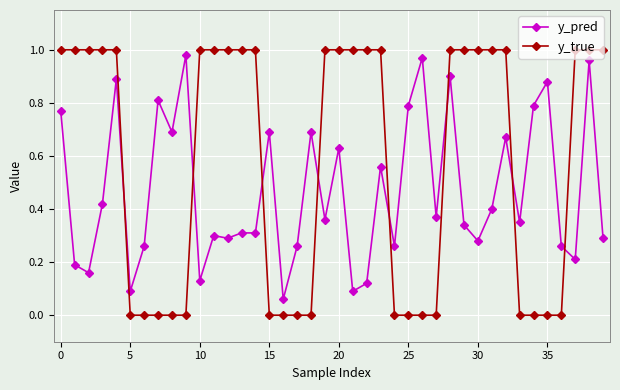

Which series has the largest range (max minus min)?

y_true